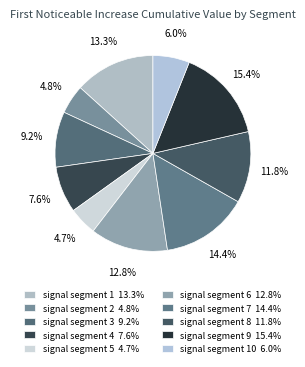

How many slices are in this pie chart?

10